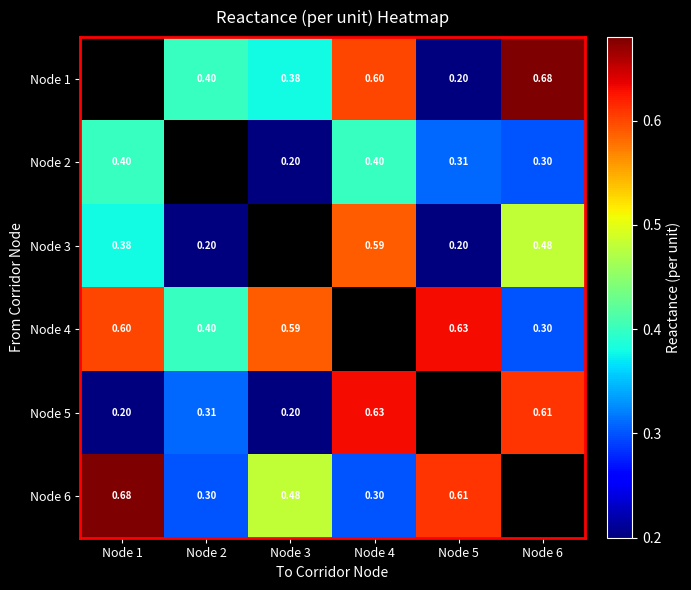

The value of Node 1 at Node 2 is 0.4. True or false?

True